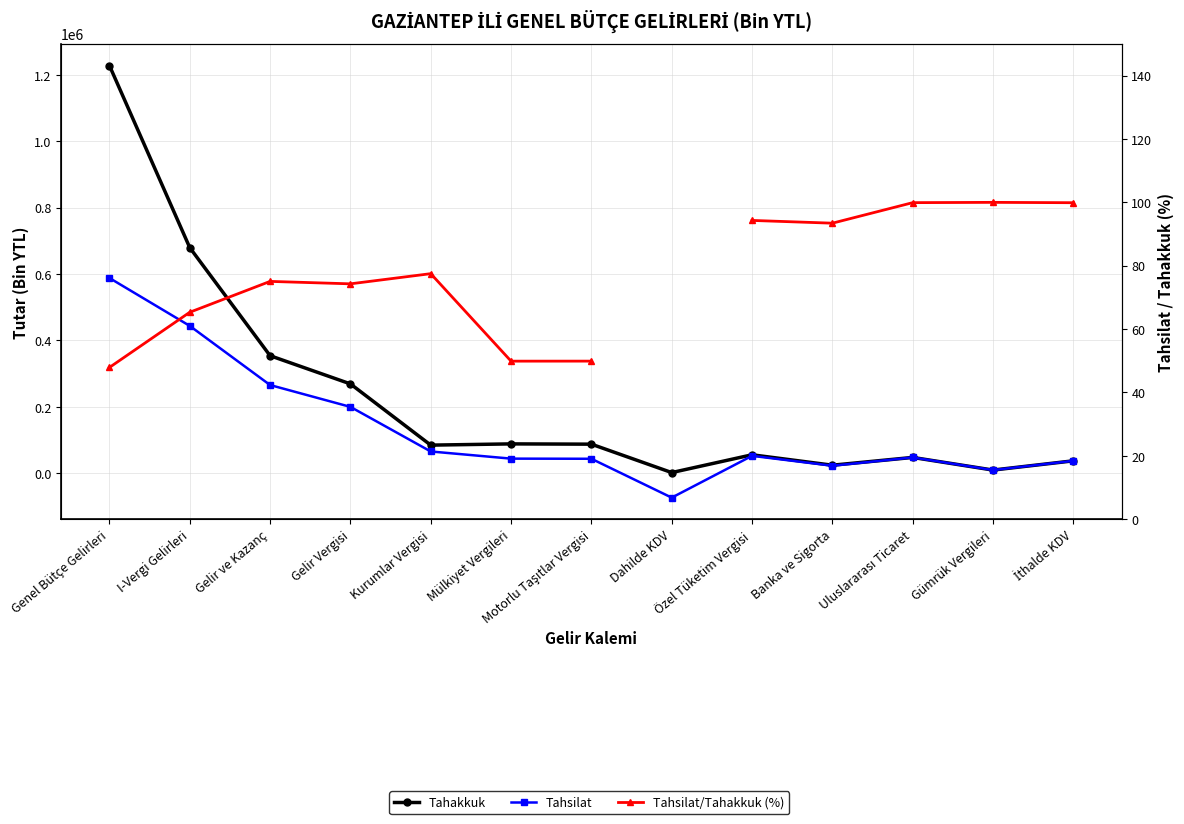

Rank the categories by Tahakkuk value from highest to lowest.

Genel Bütçe Gelirleri, I-Vergi Gelirleri, Gelir ve Kazanç, Gelir Vergisi, Mülkiyet Vergileri, Motorlu Taşıtlar Vergisi, Kurumlar Vergisi, Özel Tüketim Vergisi, Uluslararası Ticaret, İthalde KDV, Banka ve Sigorta, Gümrük Vergileri, Dahilde KDV